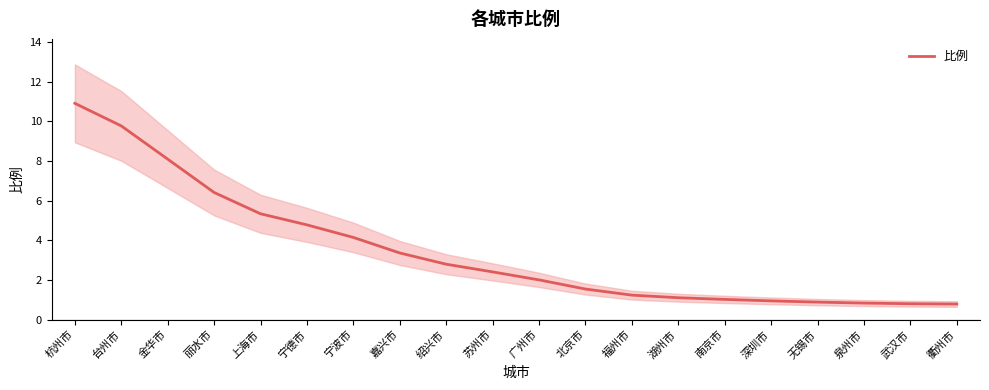

List the labels in order of value, largest first.

杭州市, 台州市, 金华市, 丽水市, 上海市, 宁德市, 宁波市, 嘉兴市, 绍兴市, 苏州市, 广州市, 北京市, 福州市, 湖州市, 南京市, 深圳市, 无锡市, 泉州市, 武汉市, 衢州市